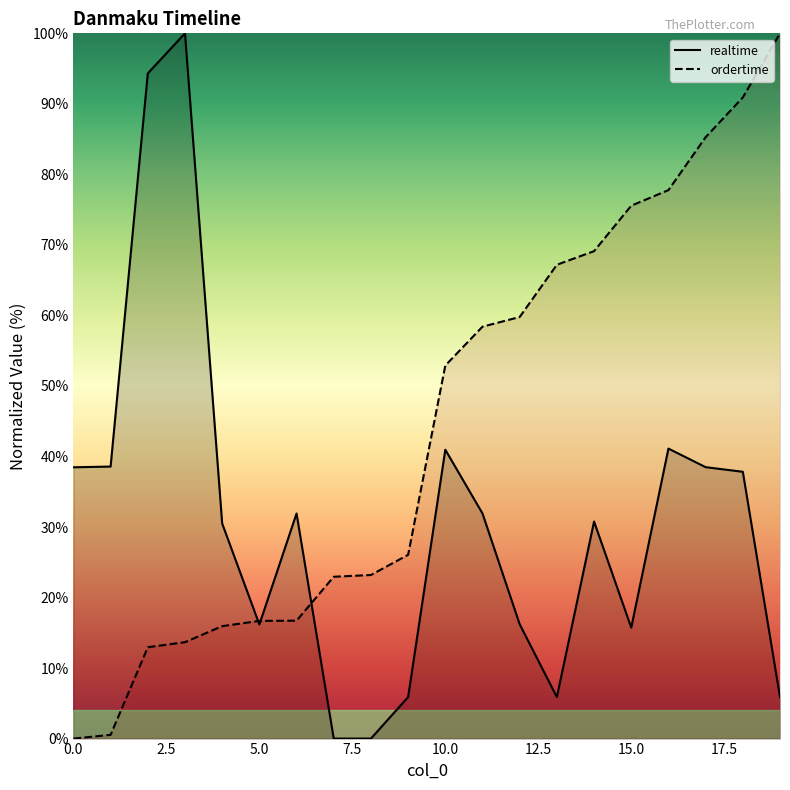

True or false: realtime has more than 0 interior local peaks.

True